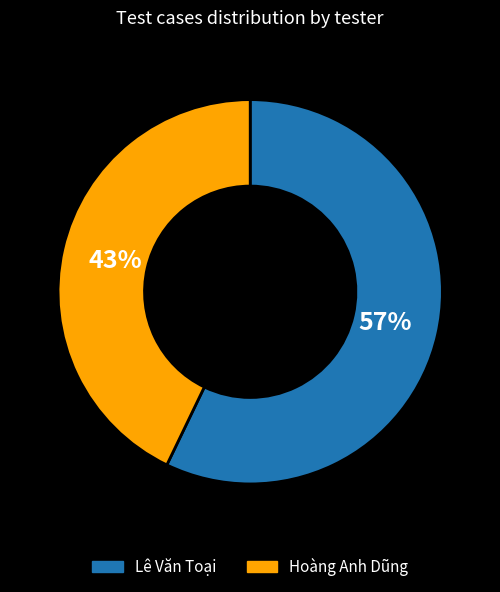

Is there any slice that represents more than half of the pie?

Yes